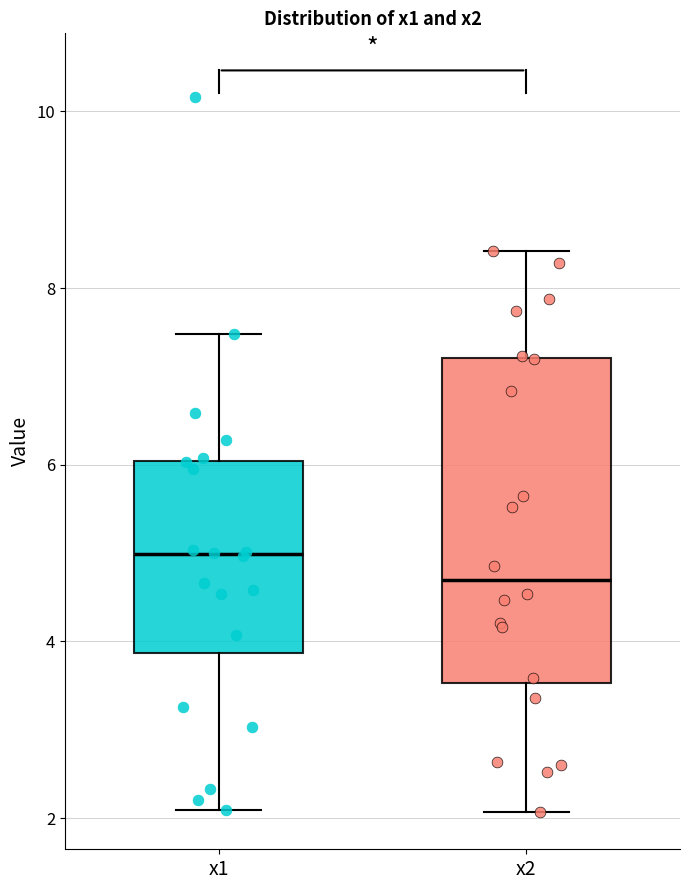

Reading left to right, transcribe this box plot: for each box, give where its median line is, the range the box spans, and where its two whiskers end, as read against the y-axis. The values are not printed on the chart, so give them approximately, as read against the axis.

x1: median 5.0, box 3.8 to 6.0, whiskers 2.0 to 7.4
x2: median 4.6, box 3.6 to 7.2, whiskers 2.0 to 8.4